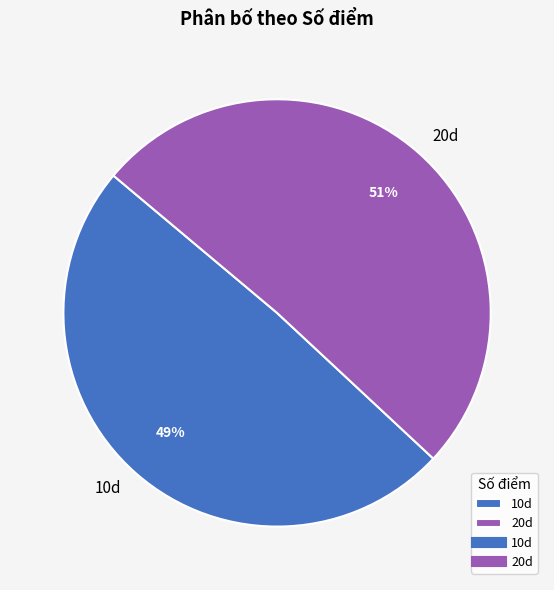

Approximately how many times larger is the value at 20d compared to 10d?

1.0